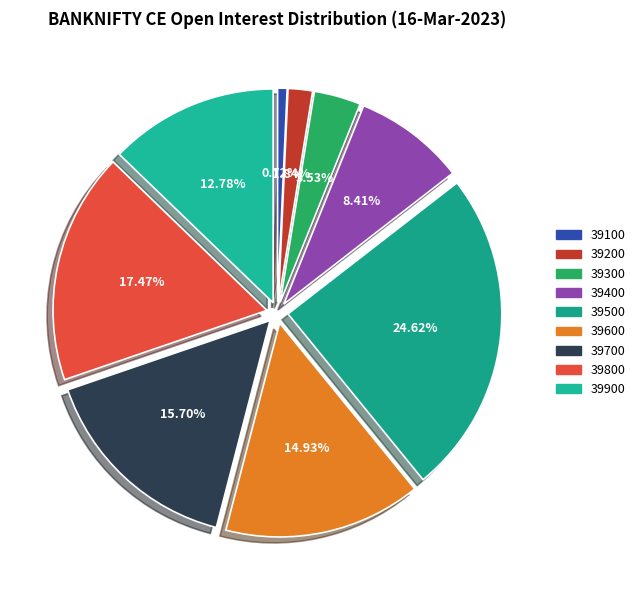

To the nearest percent, what is the difference between the 39300 and 39700 slice percentages?

12%